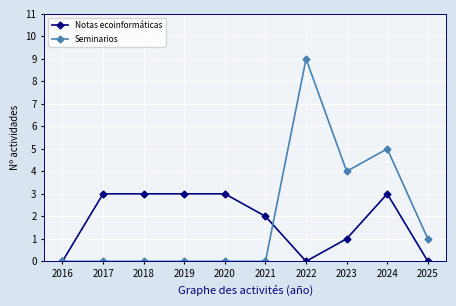

Between 2017 and 2025, which series saw the biggest shift?

Notas ecoinformáticas